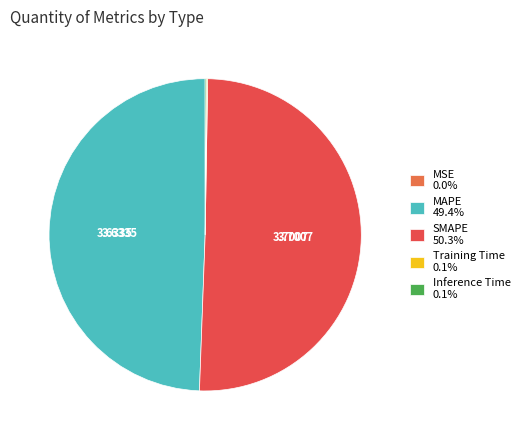

The SMAPE slice represents 50% of the pie. True or false?

True